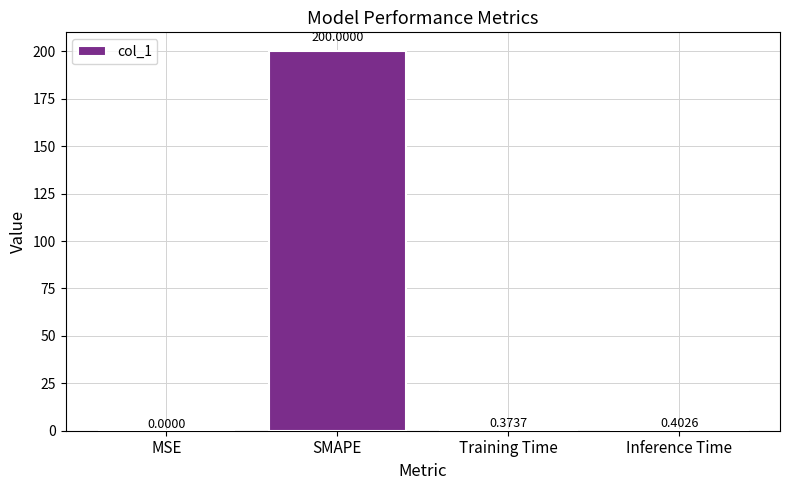

What is the average value?

50.2